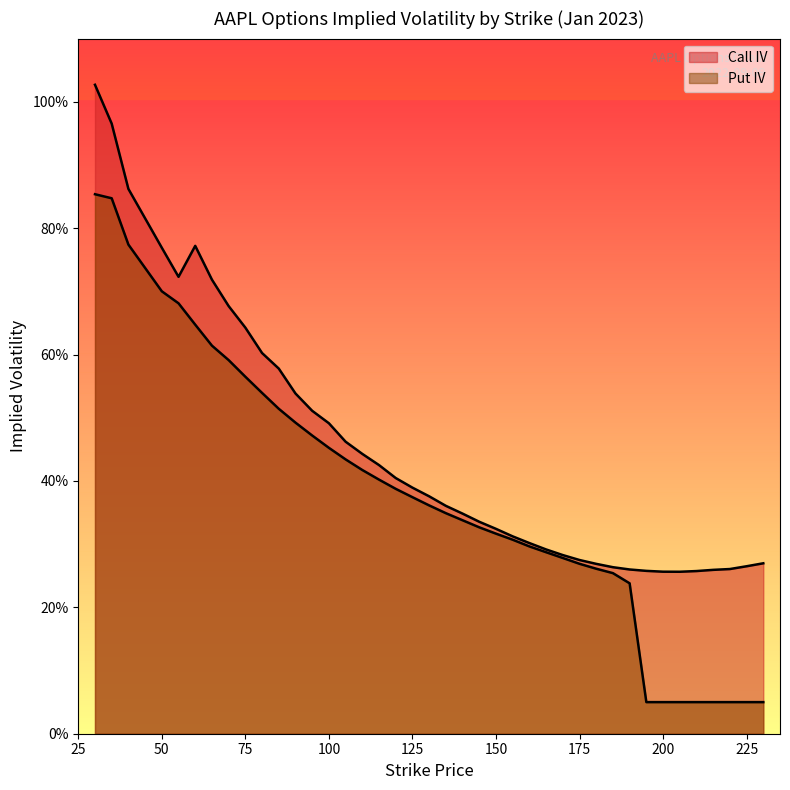

Is it true that Put IV equals 0.3 at 50?

False